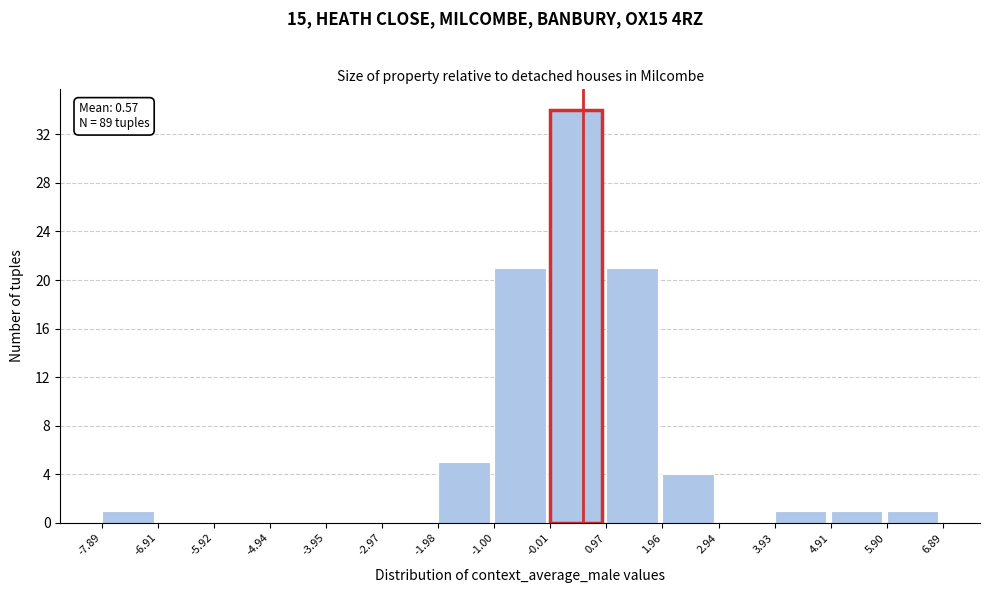

Which range on the x-axis has the tallest bar?

-0.01 to 0.97